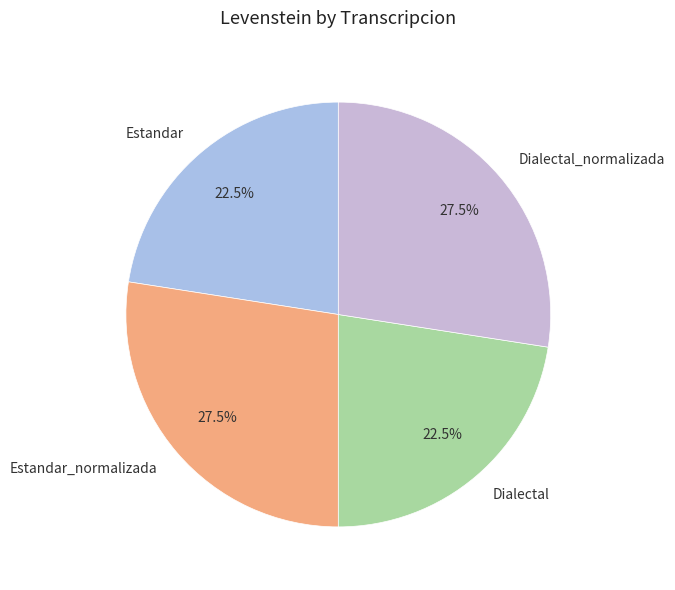

Is there a majority slice in this chart?

No